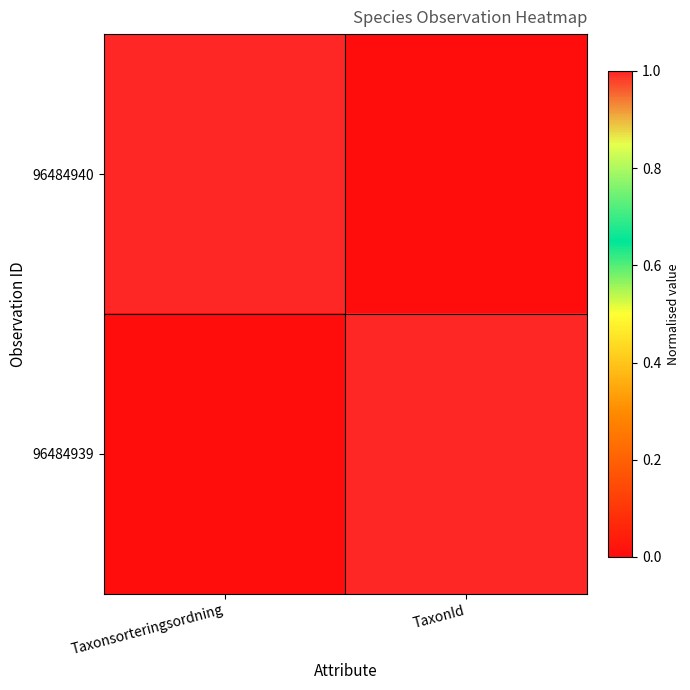

At how many categories does at least one series exceed 0?

2